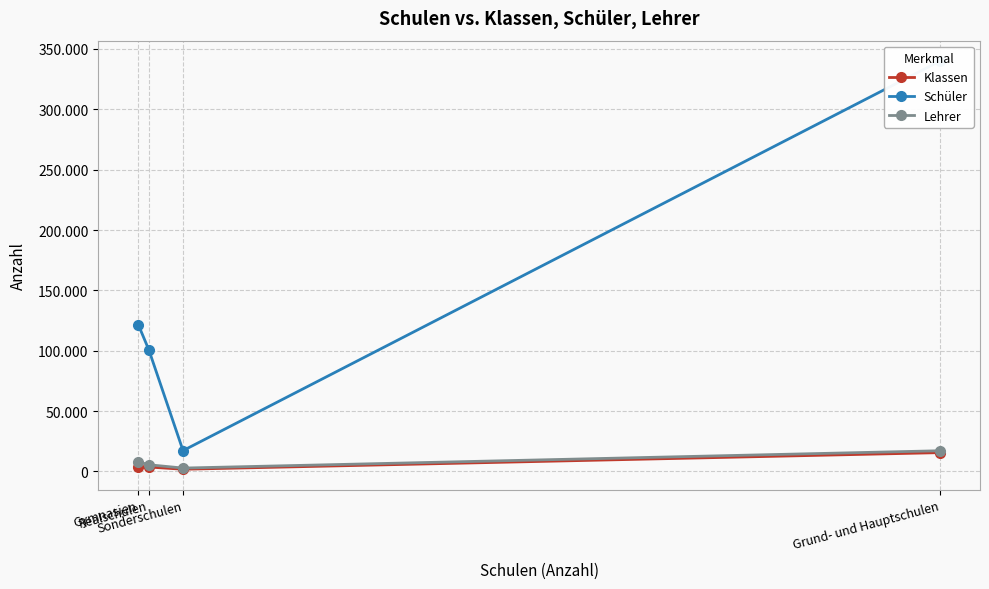

How many interior local valleys does the Klassen series have?

1